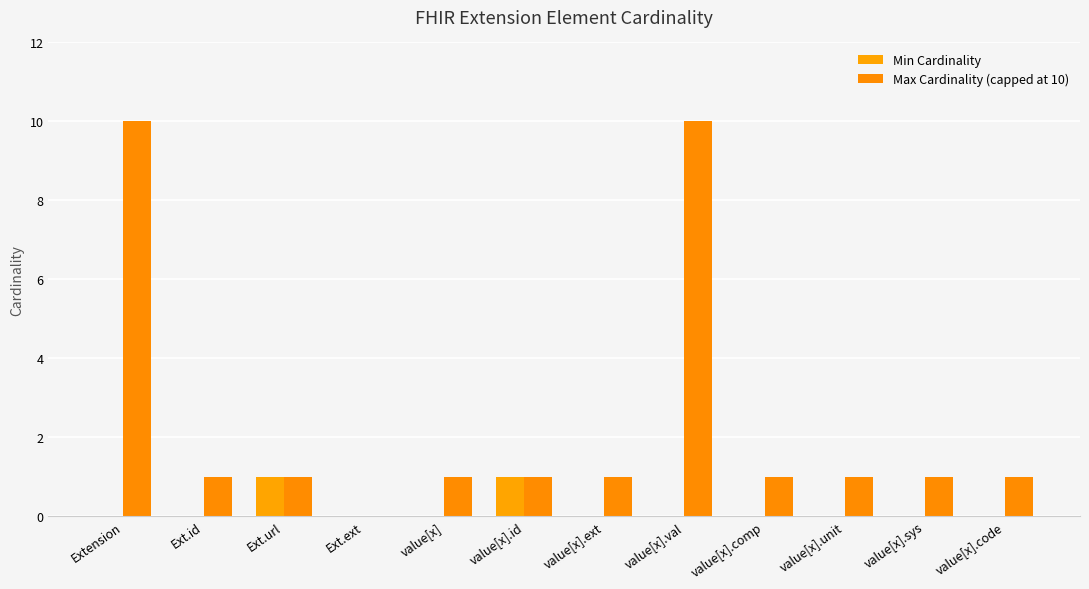

How many groups of bars are there?

12